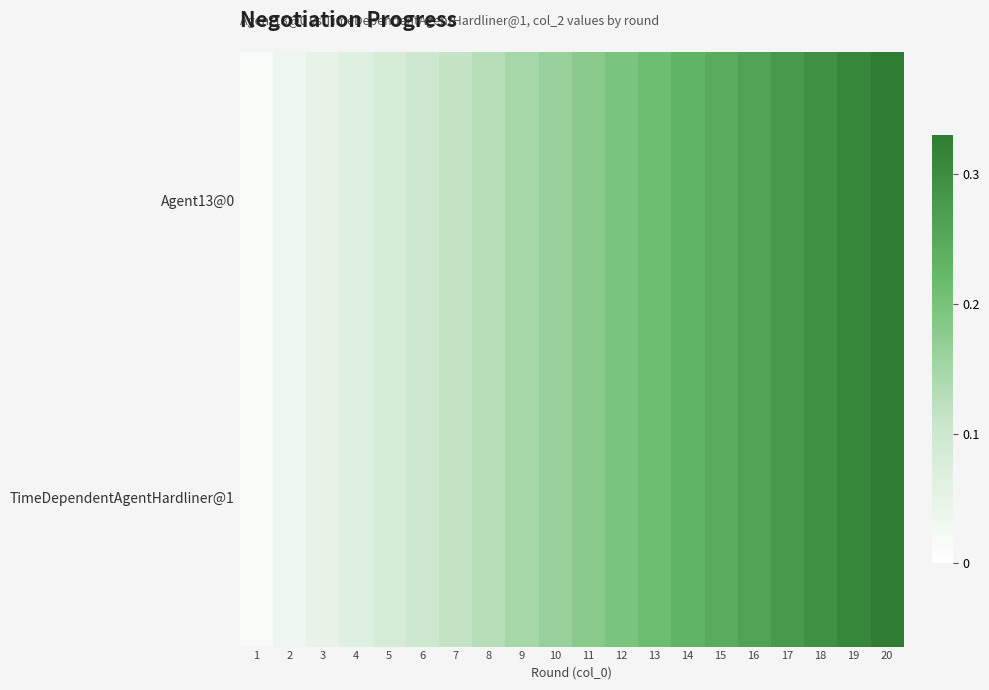

Between 2 and 10, which is larger?

10